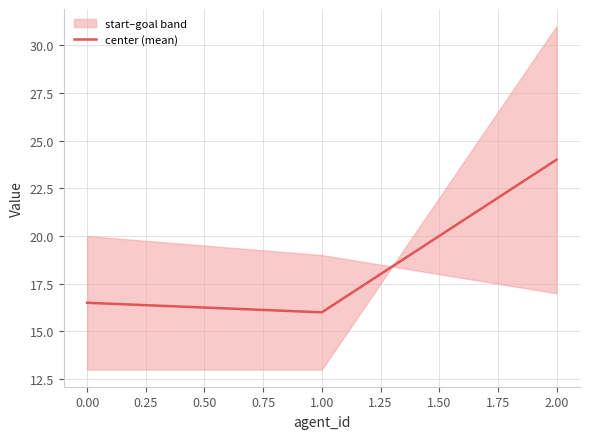

Reading left to right, list all the values displayed in this chart.

16.5	16.0	24.0